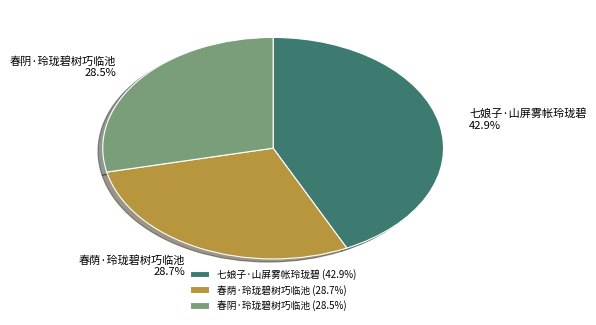

Combined, what portion of the pie is 春阴·玲珑碧树巧临池 and 春荫·玲珑碧树巧临池?

57.1%